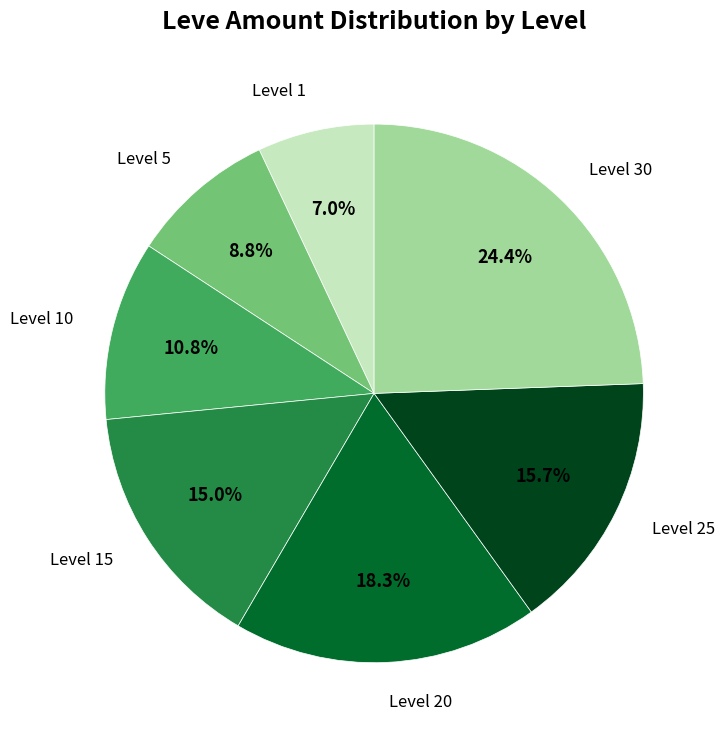

Is there a majority slice in this chart?

No